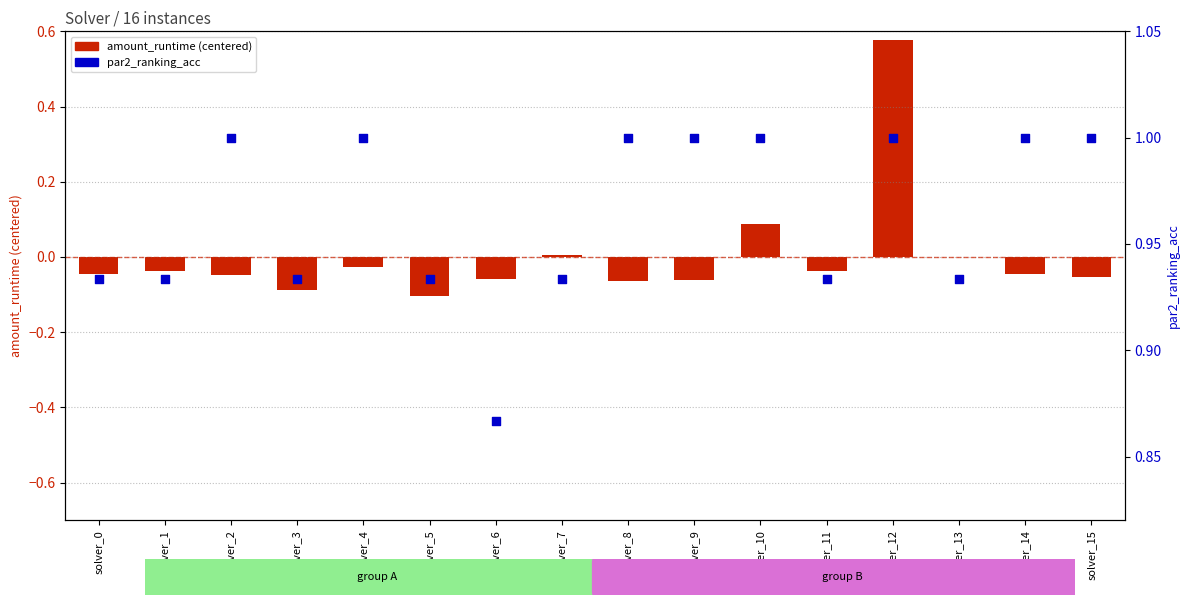

Which series contains the lowest Y value?

amount_runtime (centered)